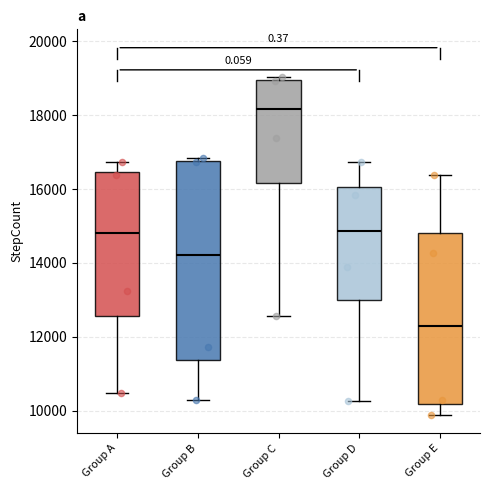

Comparing the boxes themselves (not the whiskers), which one is the tallest?

Group B